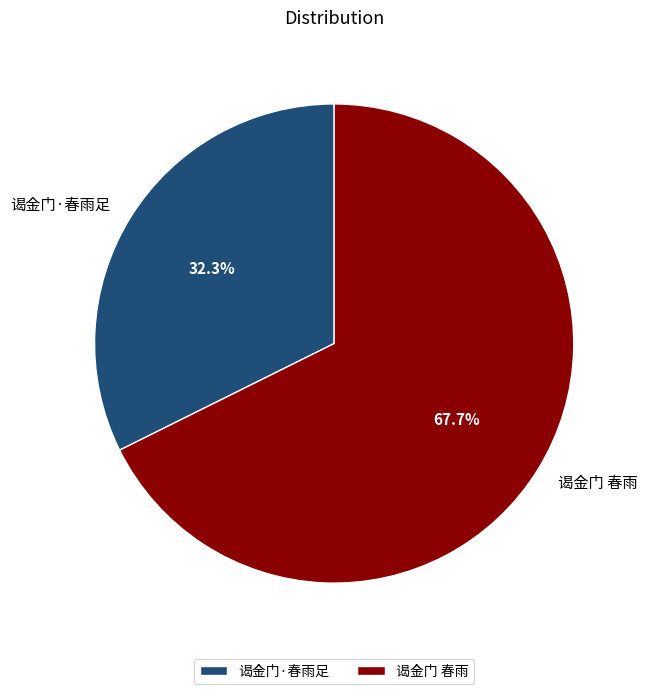

The 谒金门·春雨足 slice represents 25% of the pie. True or false?

False